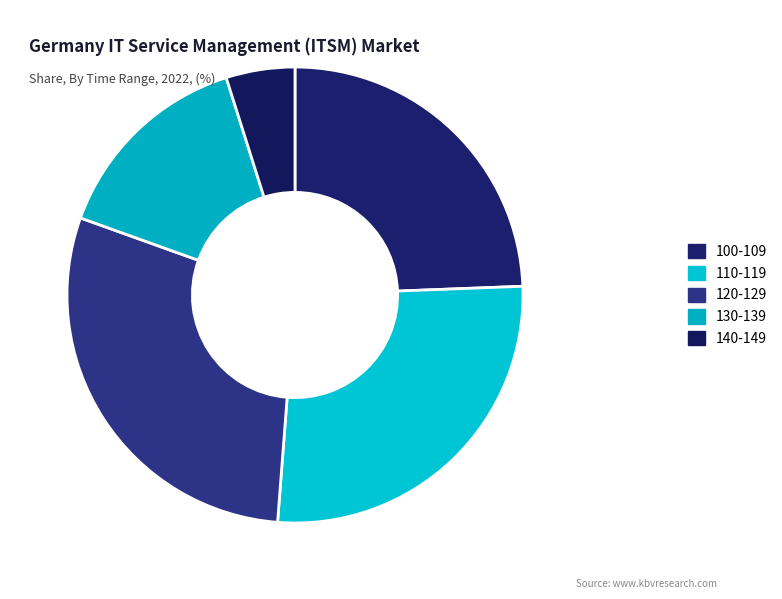

How much of the chart is everything except 100-109?

75.6%